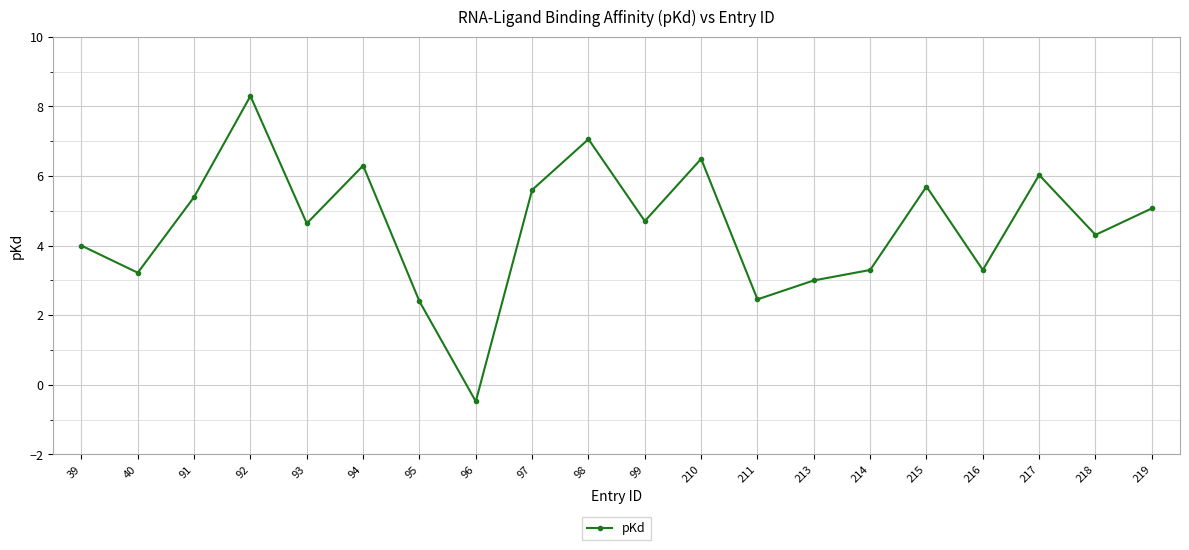

Count the number of data series in this chart.

1